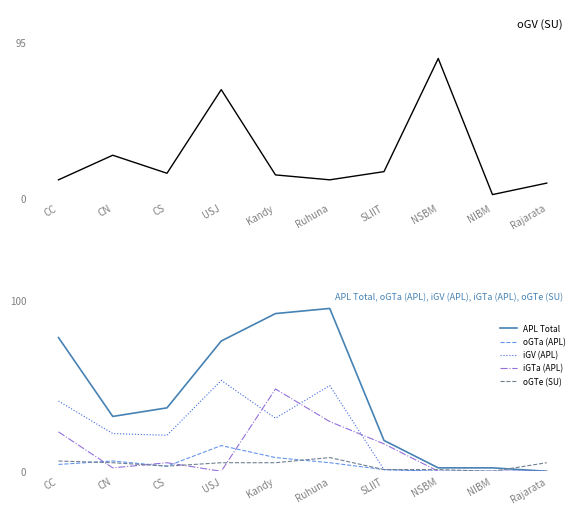

What position from the left is Ruhuna?

6